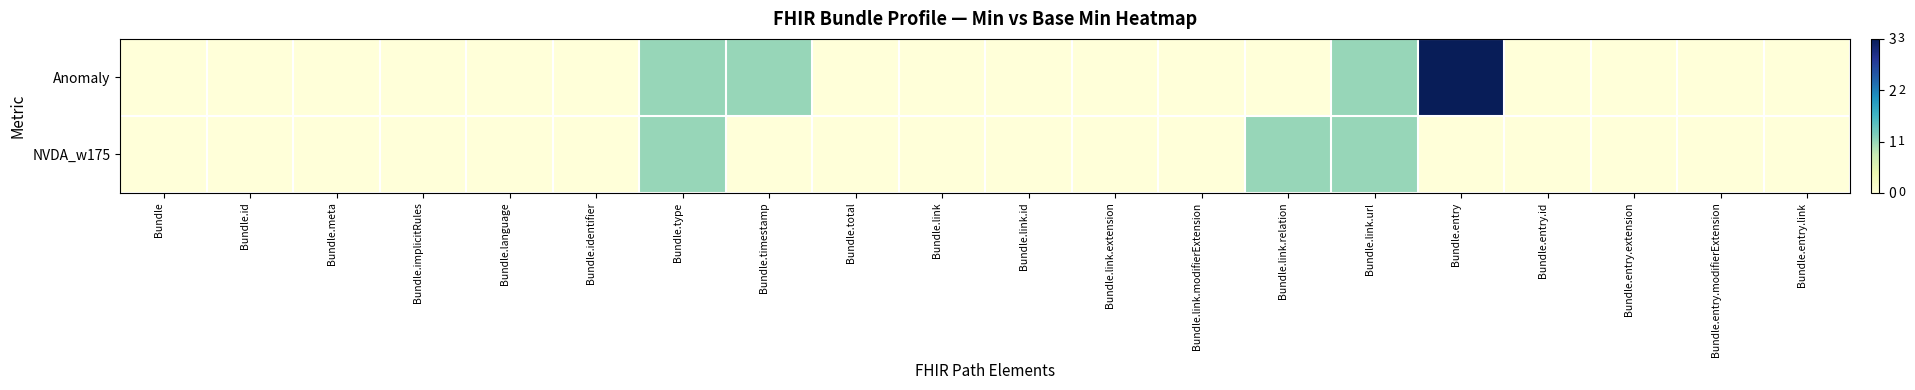

Between Bundle and Bundle.meta, which series saw the biggest shift?

Anomaly